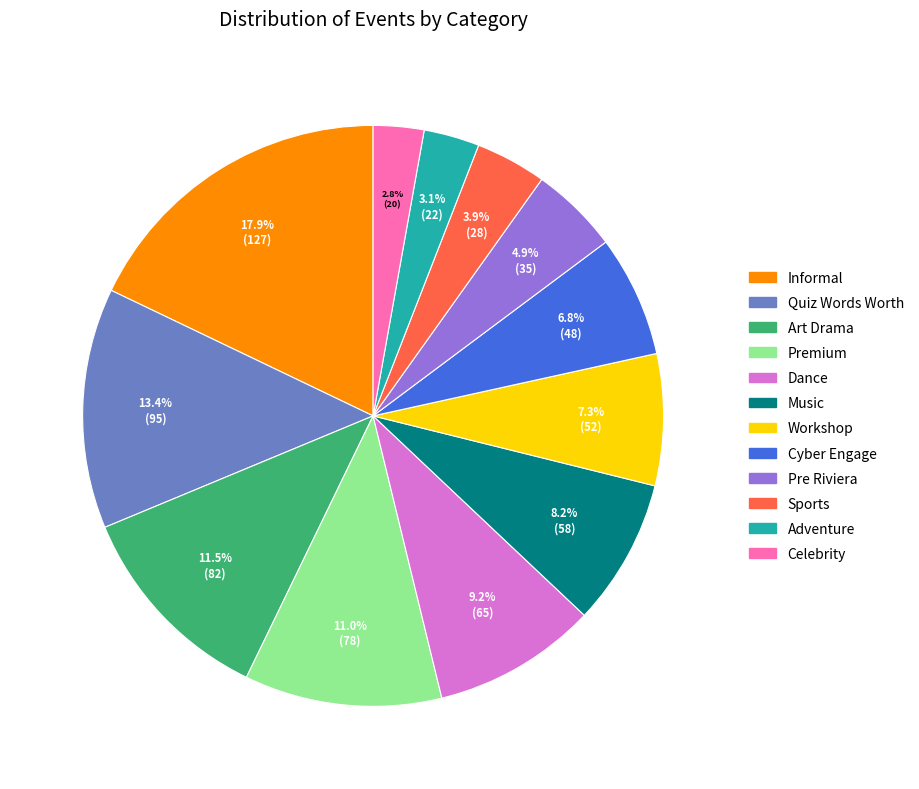

How many segments does this pie chart have?

12